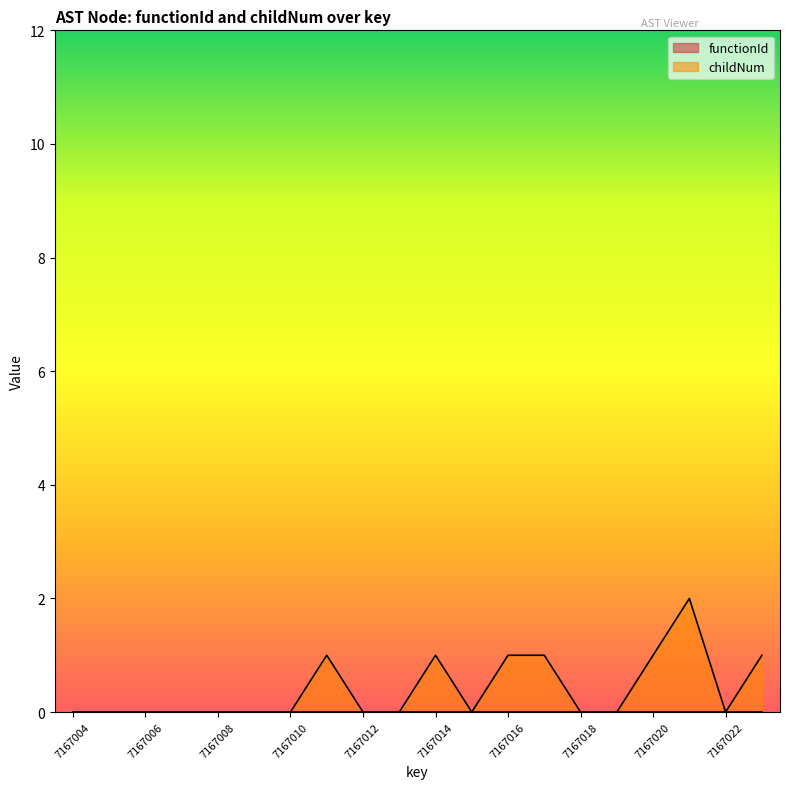

What is the change in value from 7167008 to 7167021?

+2